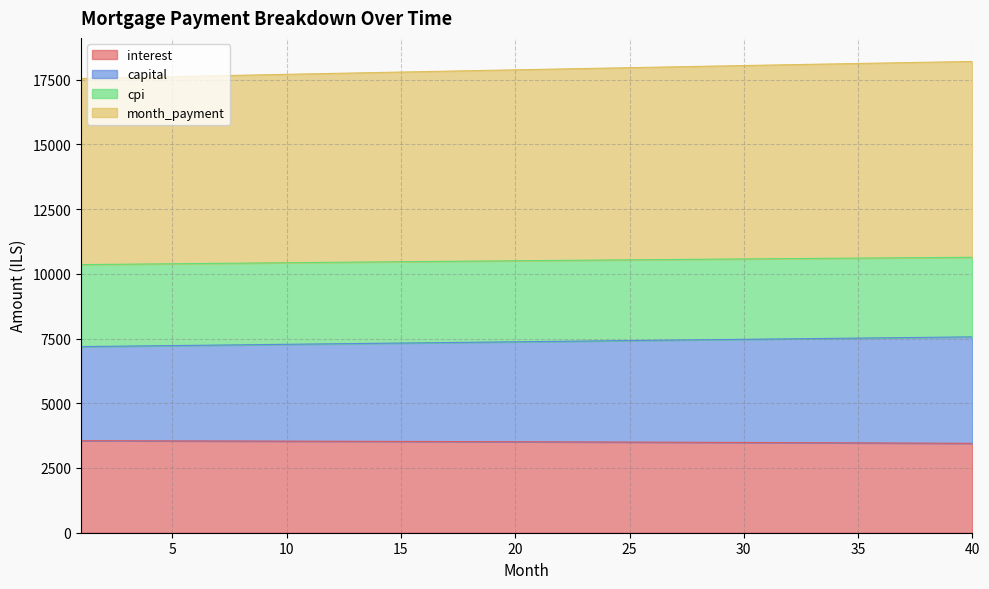

What is the minimum value for interest?

3451.2